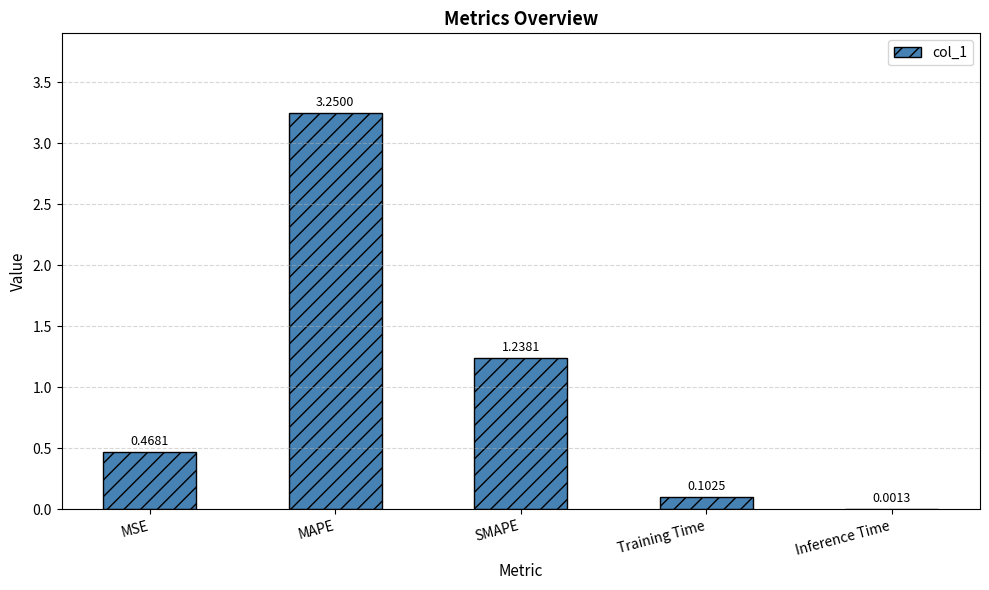

What is the sum of all values?

5.1